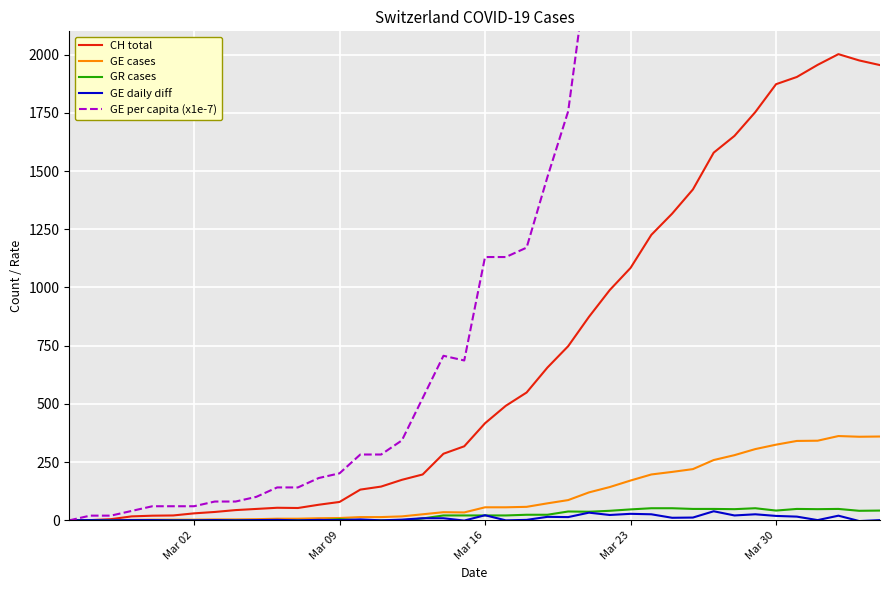

In GR cases, how many points are higher than both neighbors (excluding endpoints)?

5